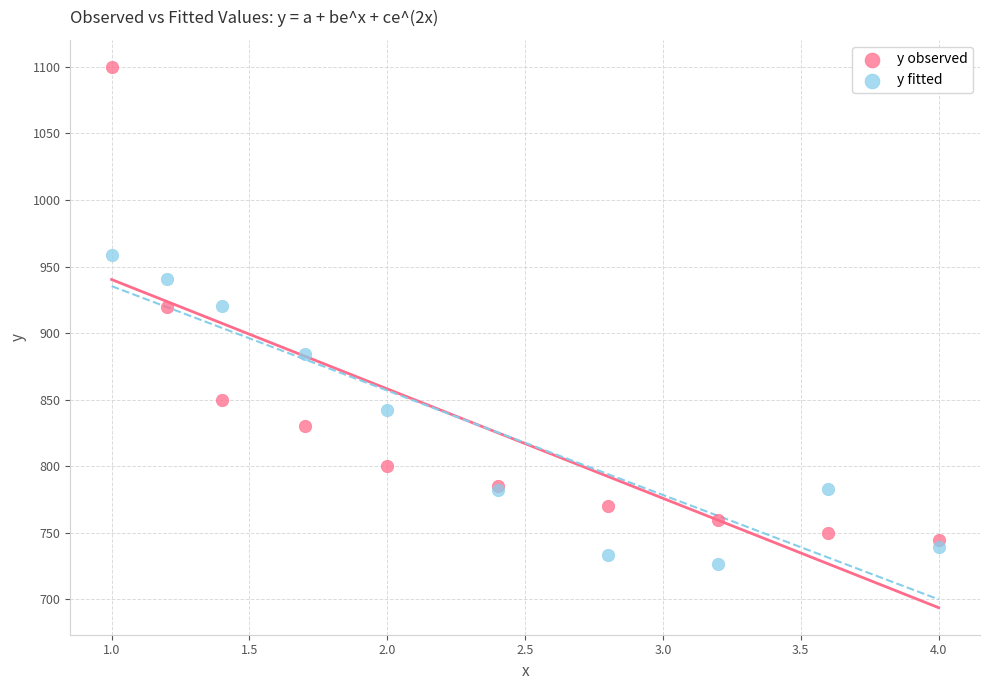

What are all the series names shown in the legend?

y observed, y fitted